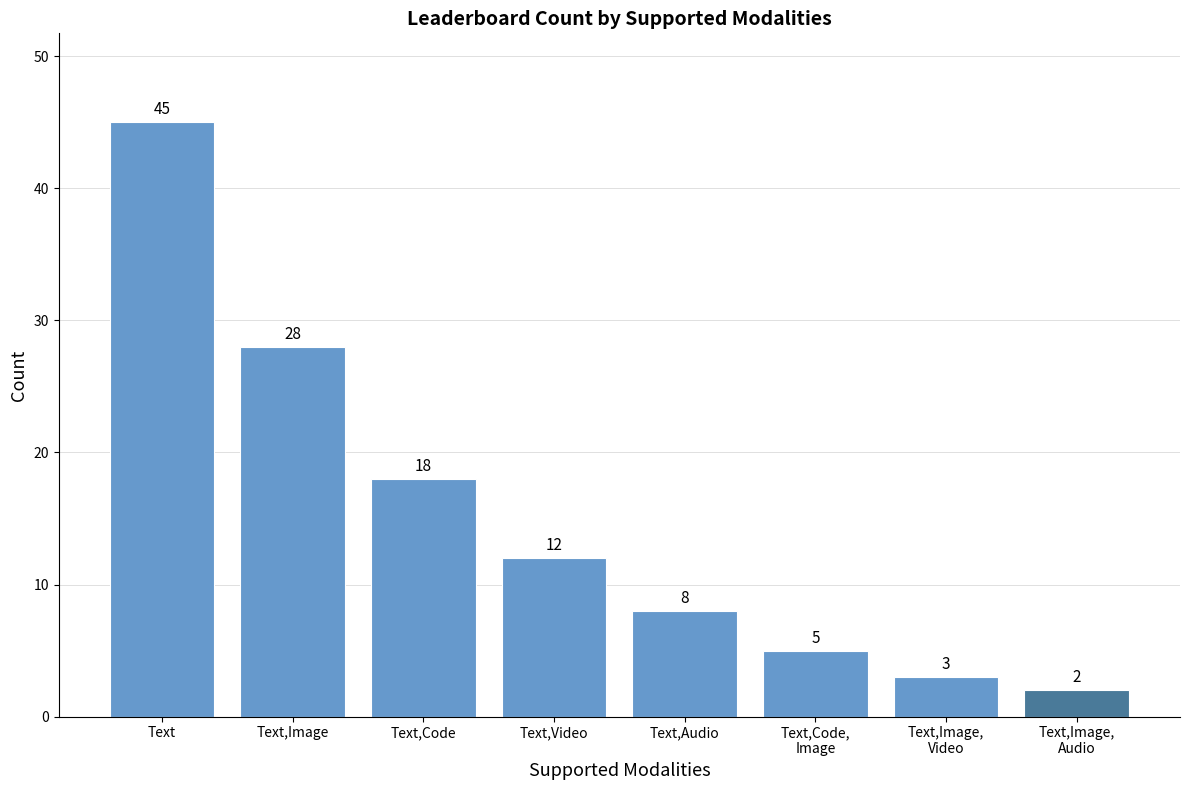

Which has a higher value, Text,Code,
Image or Text,Image?

Text,Image